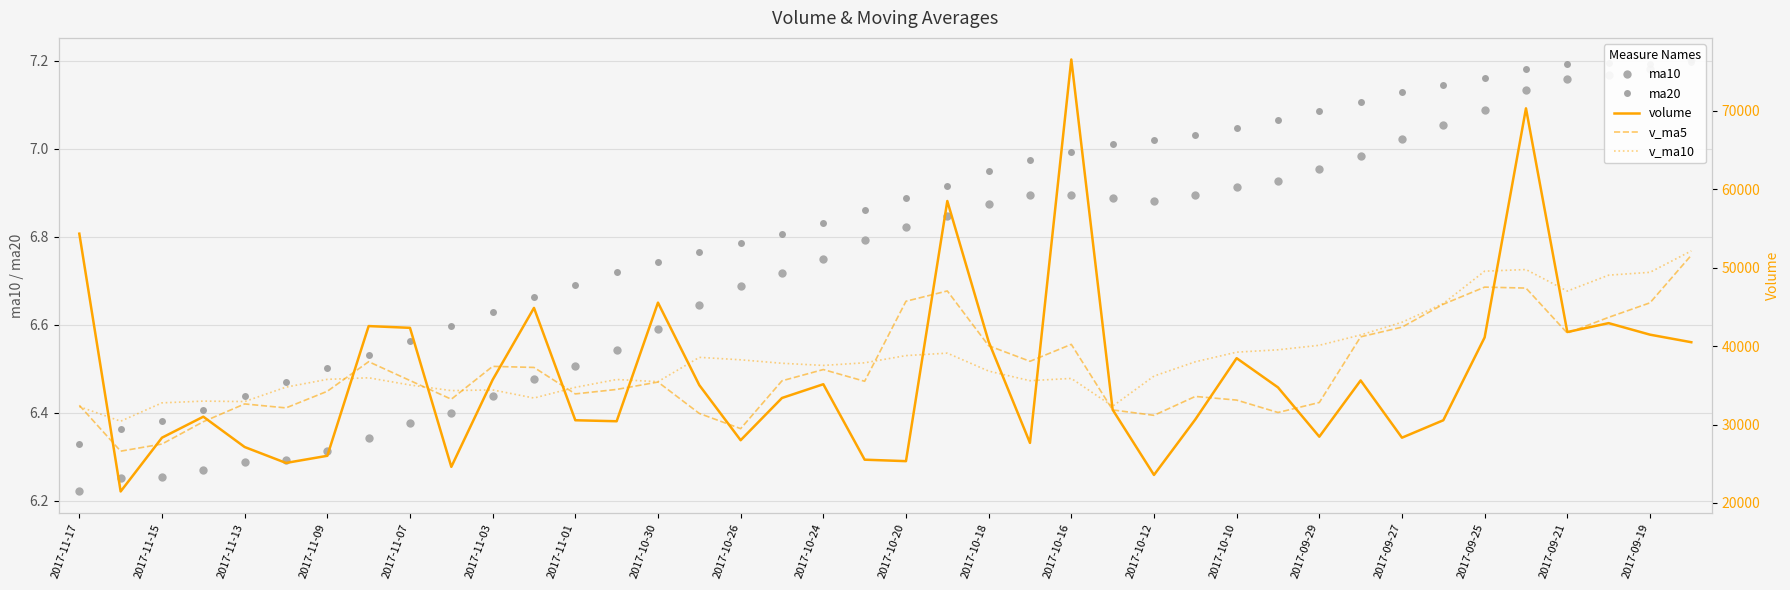

What is the highest value of the volume series?

76545.6